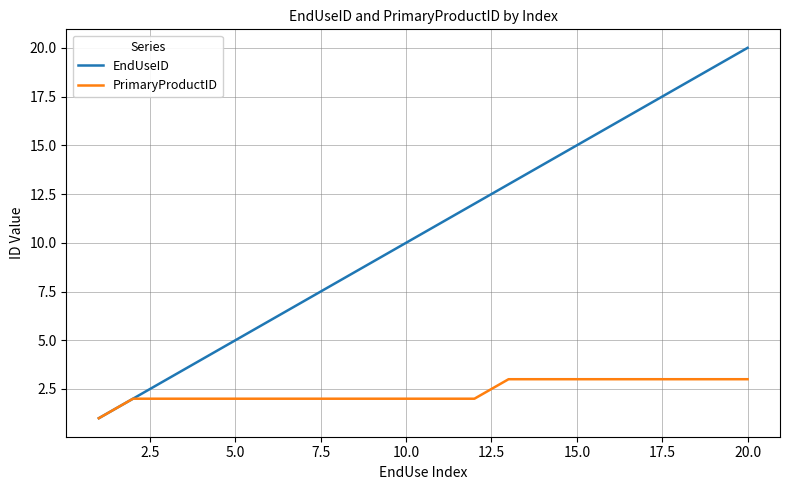

How many lines are shown in the chart?

2